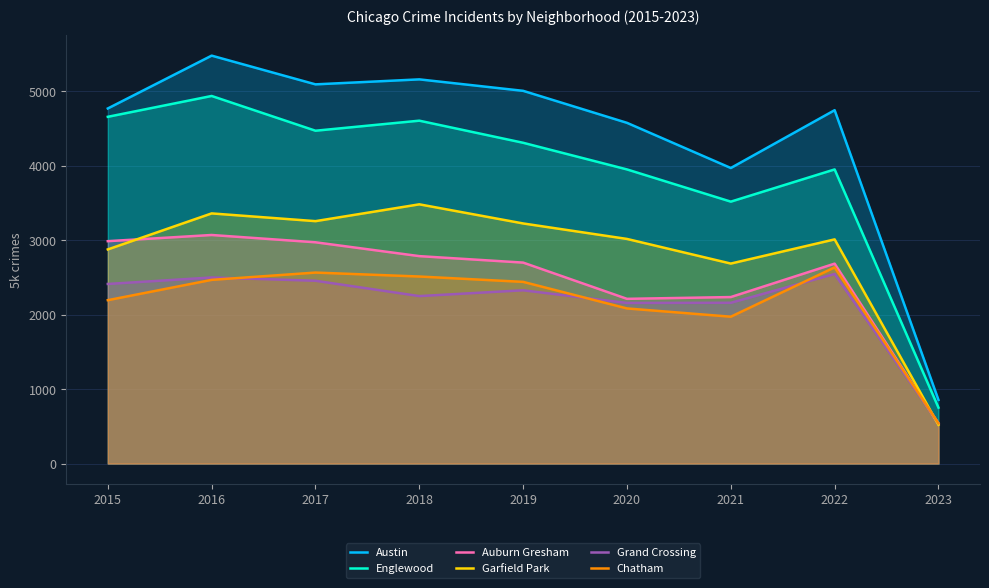

Rank the series at 2015 from highest to lowest value.

Austin, Englewood, Auburn Gresham, Garfield Park, Grand Crossing, Chatham